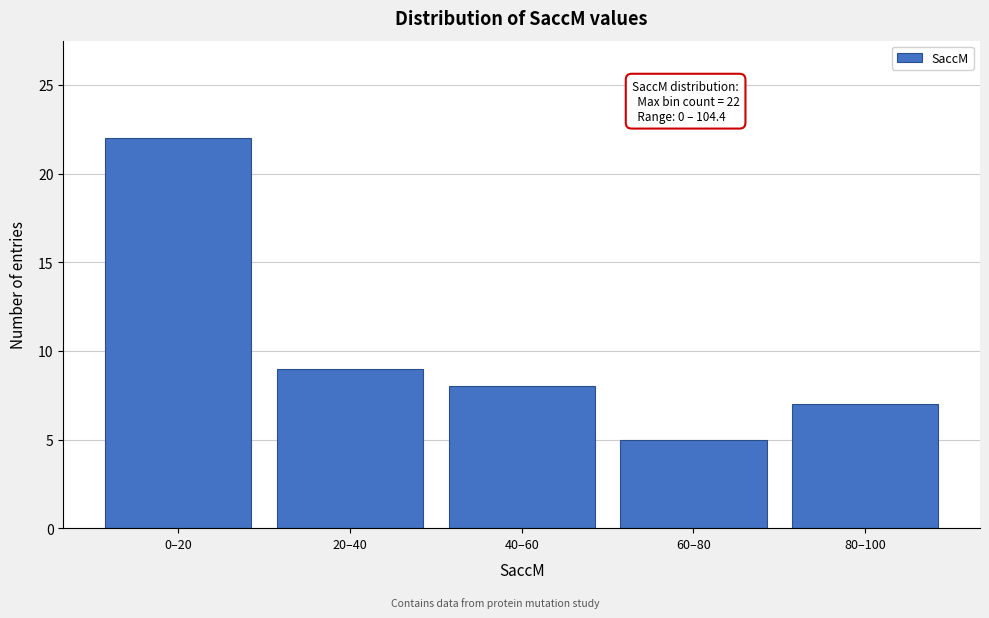

Reading right to left, extract all data points from this chart.

7	5	8	9	22